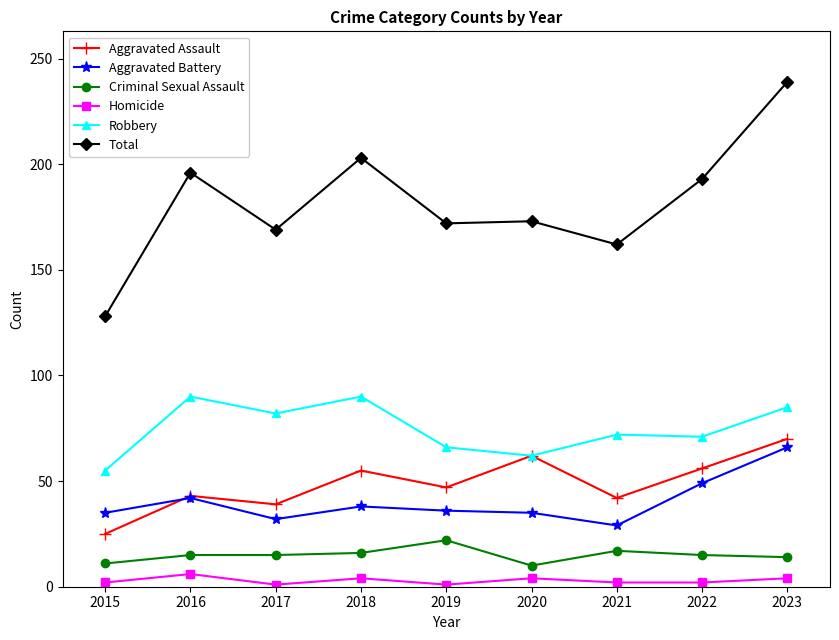

Is it true that Robbery equals 85 at 2023?

True